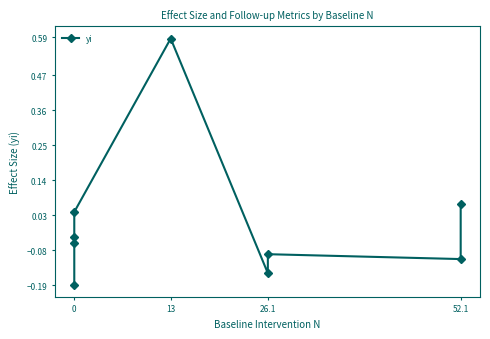

What is the sum of all values?

0.1